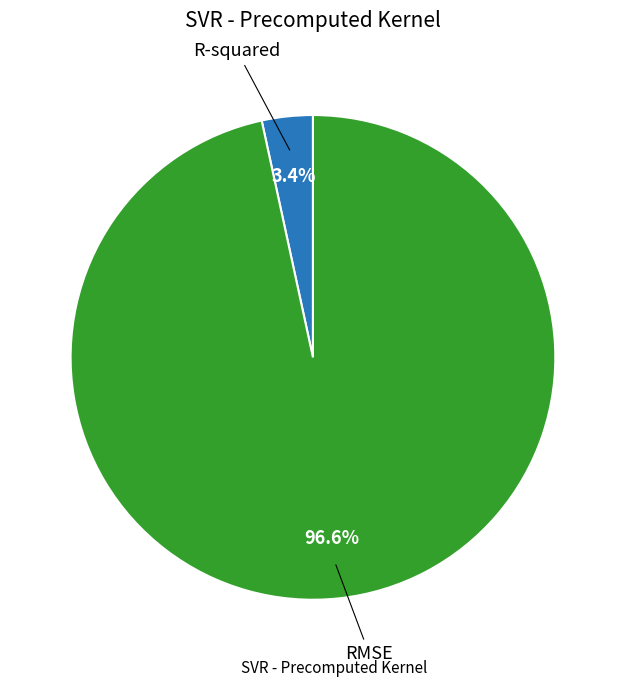

Count the number of slices in the pie.

2